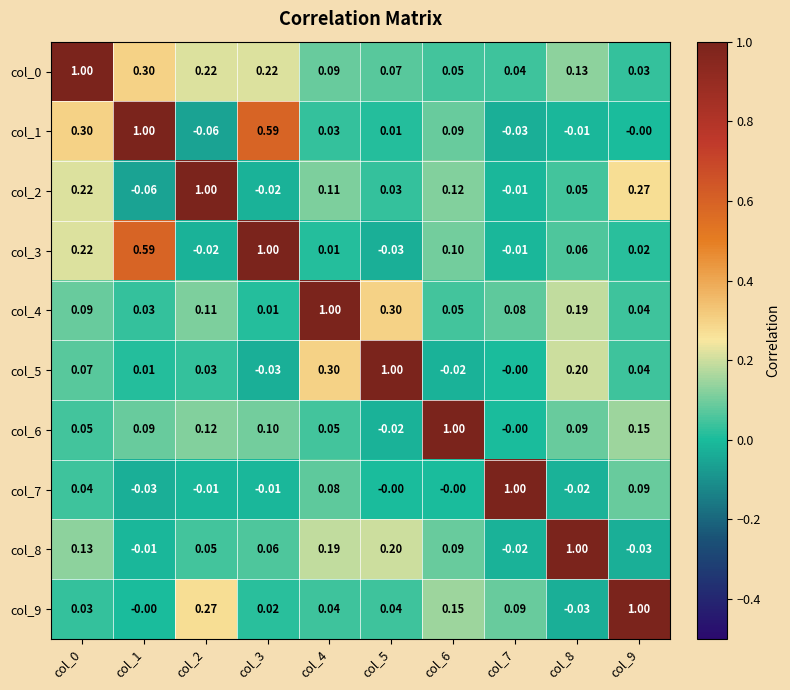

How many data points in col_6 are less than 0?

1